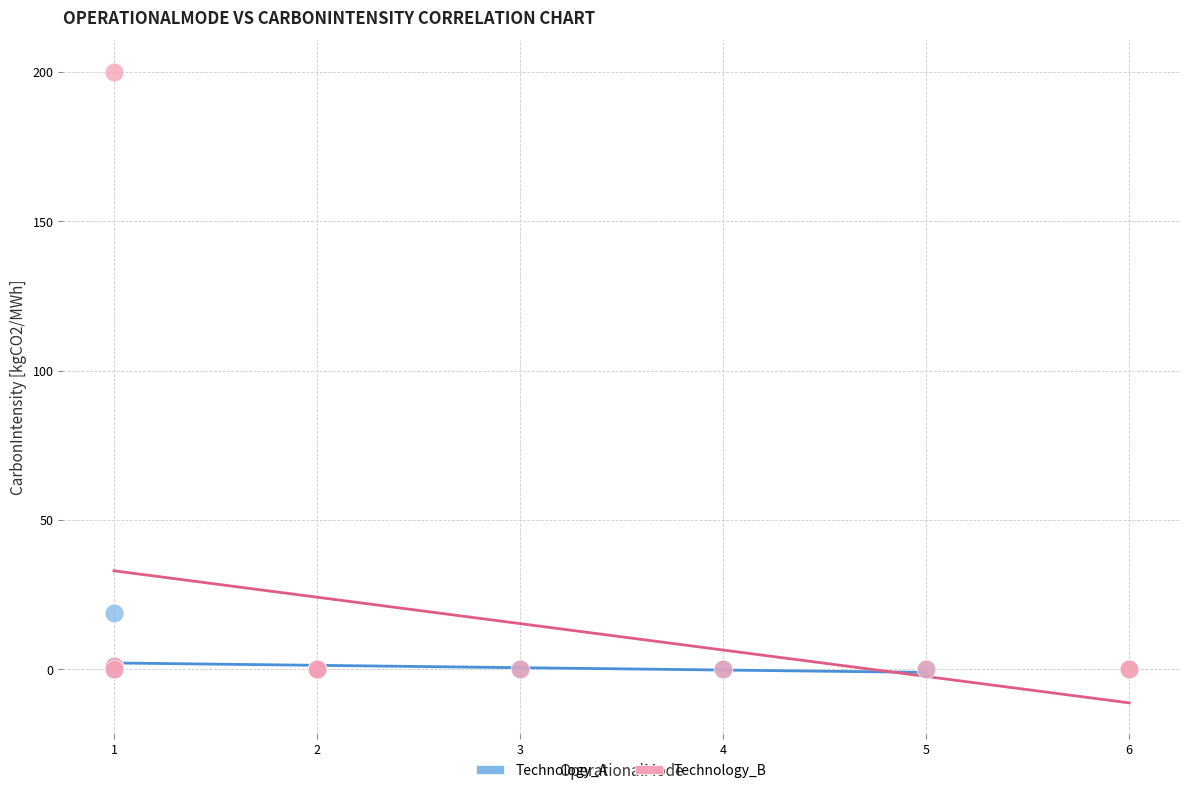

Which series has the widest spread of Y values?

Technology_B